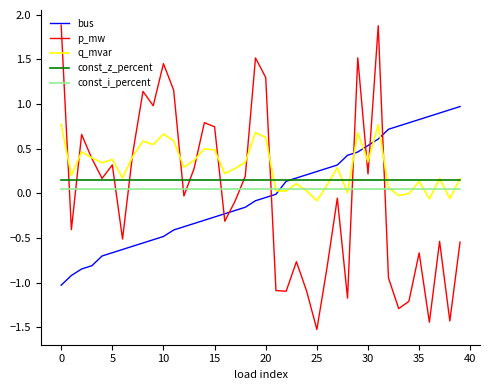

After their last crossing, which series has the higher values: bus or const_i_percent?

bus